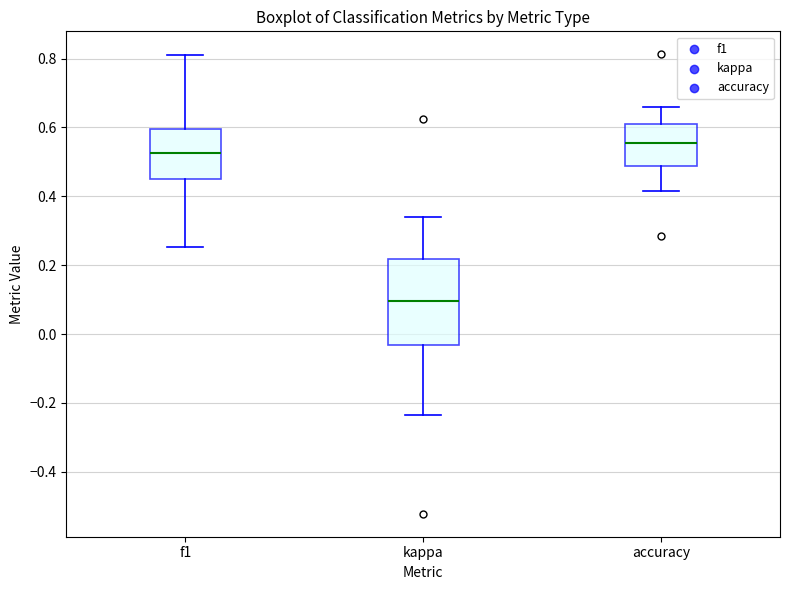

Which box's median line is the highest?

accuracy